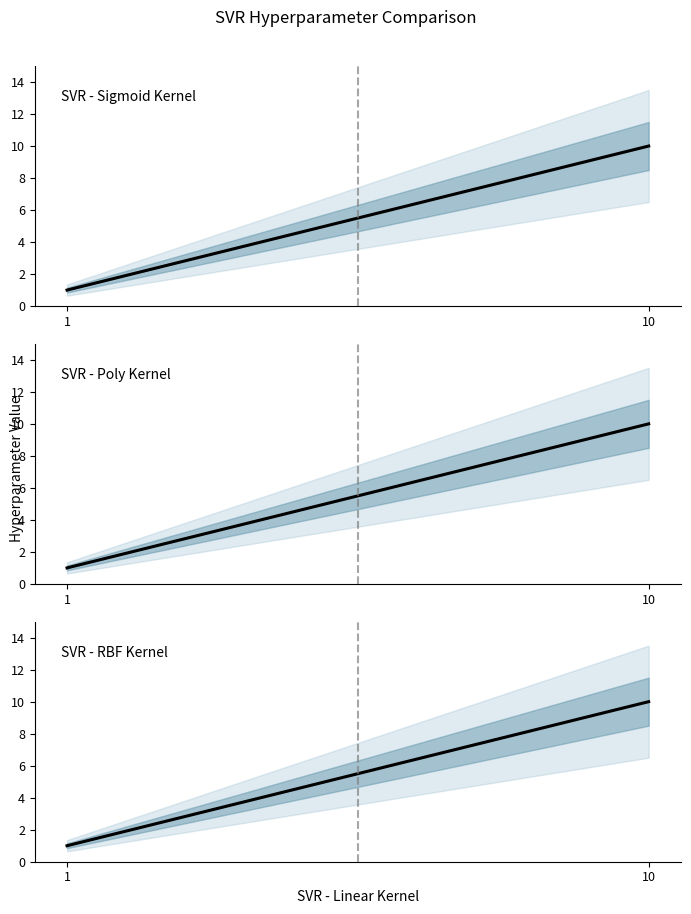

List the series in order of their peak value, highest first.

SVR - Sigmoid Kernel, SVR - Poly Kernel, SVR - RBF Kernel